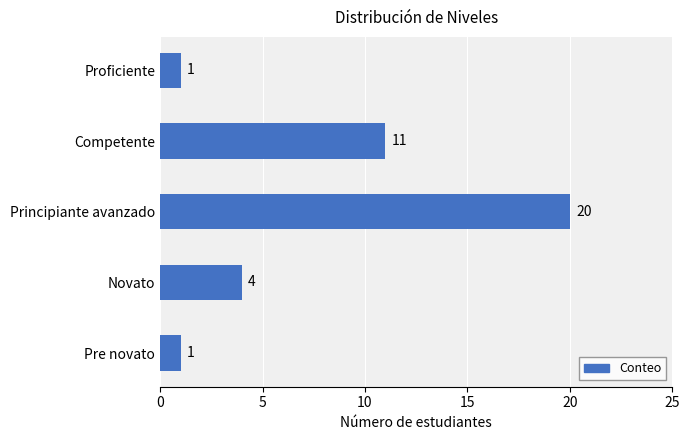

What is the minimum value shown in the chart?

1